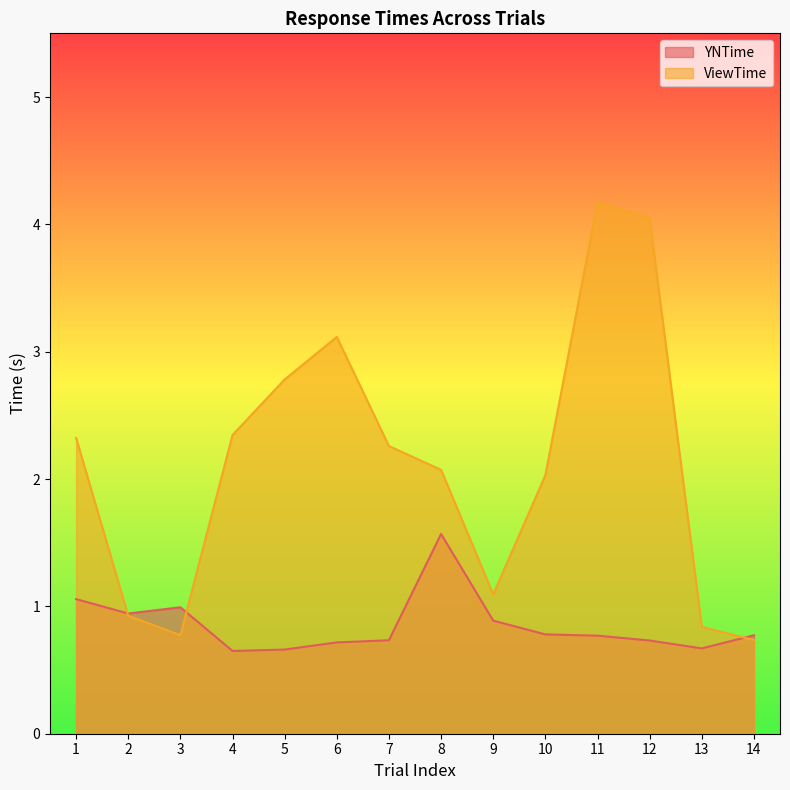

How many intersections are there between ViewTime and YNTime?

3